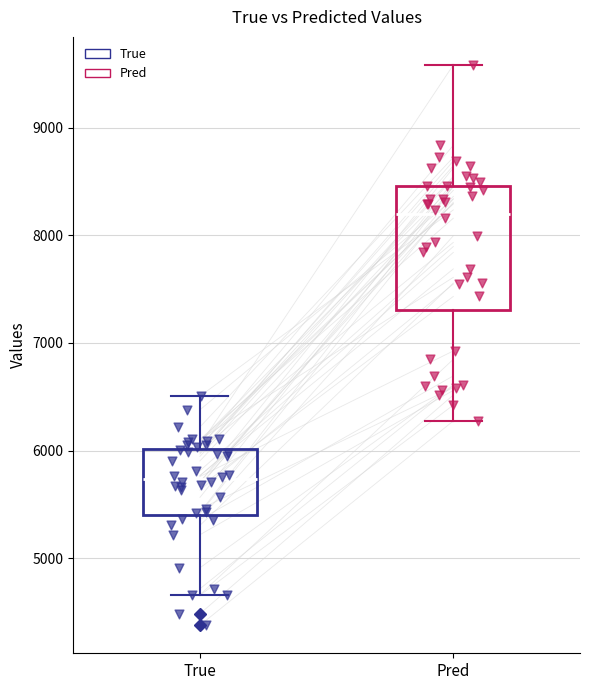

Reading left to right, transcribe this box plot: for each box, give where its median line is, the range the box spans, and where its two whiskers end, as read against the y-axis. The values are not printed on the chart, so give them approximately, as read against the axis.

True: median 5700, box 5400 to 6000, whiskers 4700 to 6500
Pred: median 8200, box 7300 to 8500, whiskers 6300 to 9600